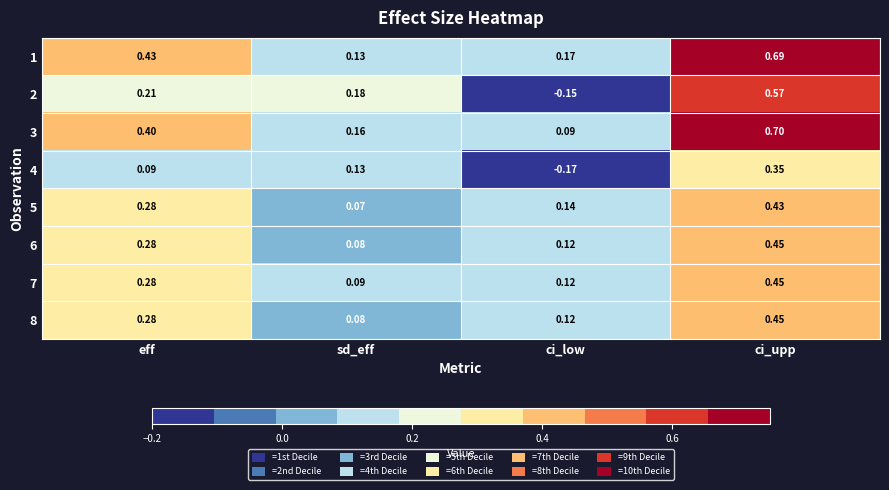

Rank the categories by 8 value from highest to lowest.

ci_upp, eff, ci_low, sd_eff